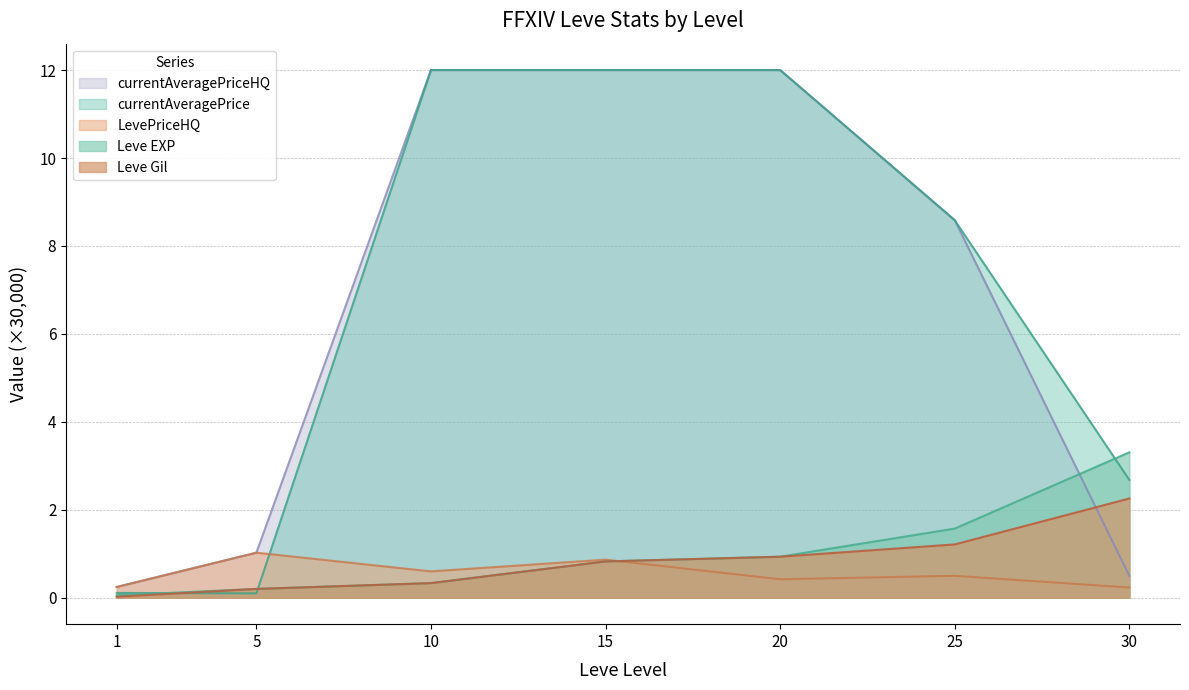

How many lines are shown in the chart?

5